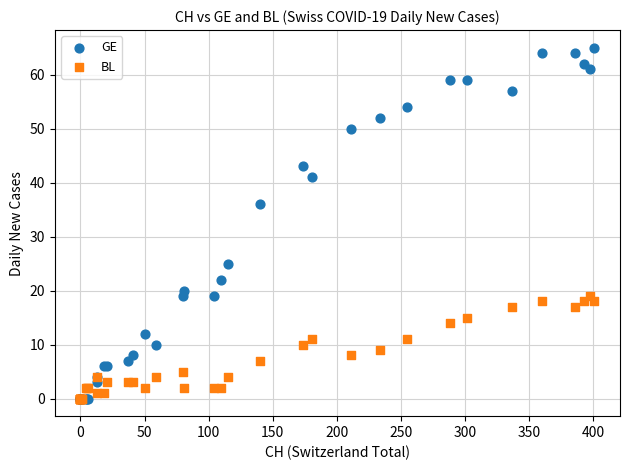

Which series has the widest spread of Y values?

GE